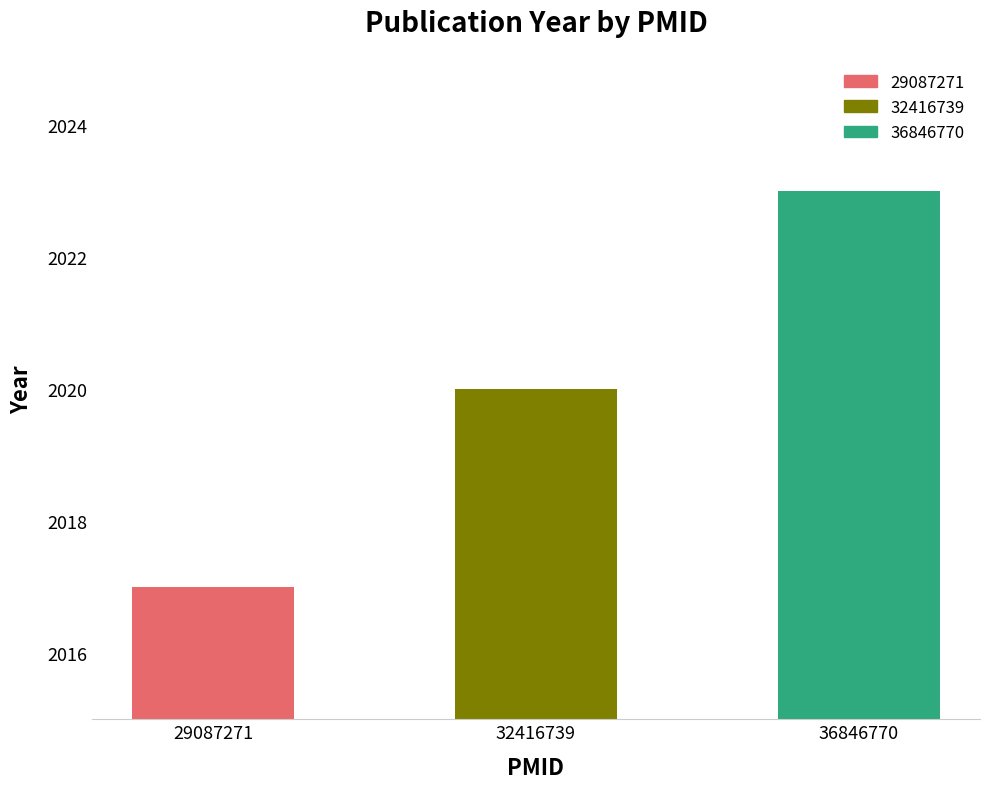

List the labels in order of value, largest first.

36846770, 32416739, 29087271